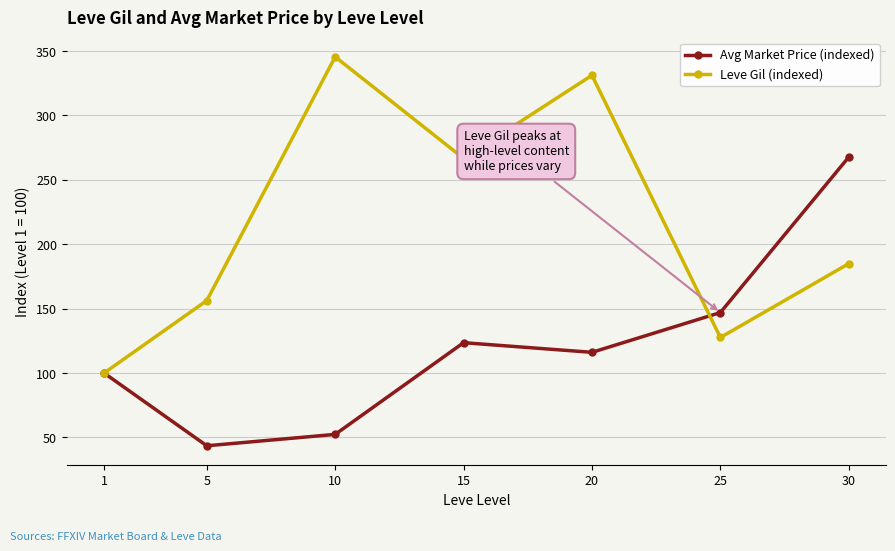

Reading left to right, transcribe all the data shown in this chart.

Avg Market Price (indexed): 1=100.0	5=43.5	10=52.4	15=123.6	20=116.1	25=147.0	30=267.7
Leve Gil (indexed): 1=100.0	5=156.3	10=345.5	15=266.7	20=331.2	25=127.6	30=184.9